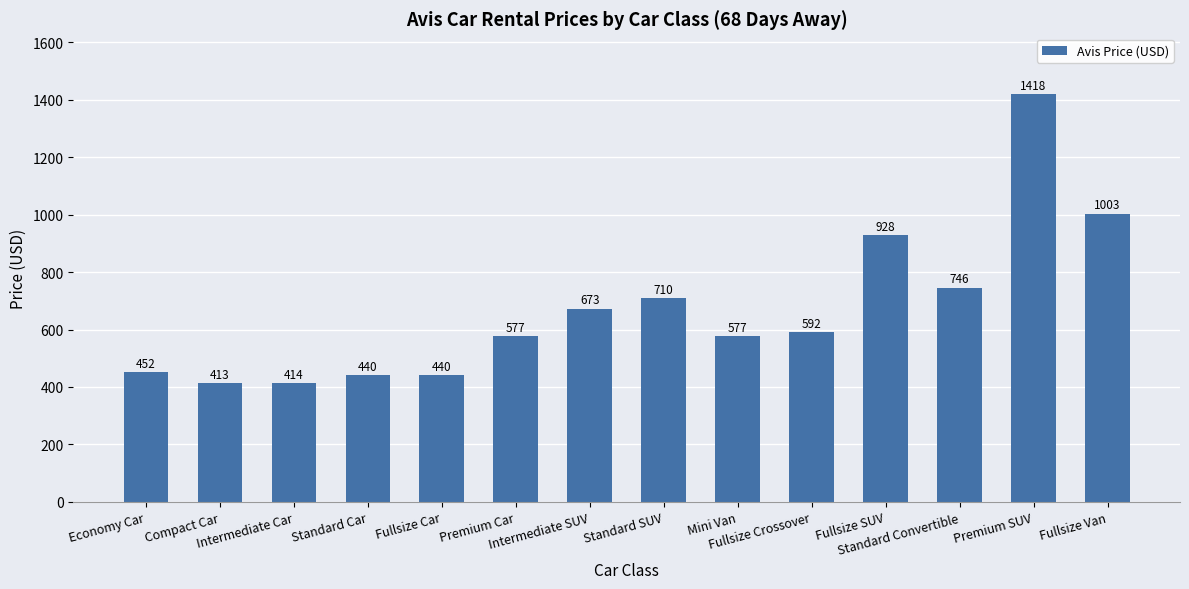

Are the bars horizontal?

No